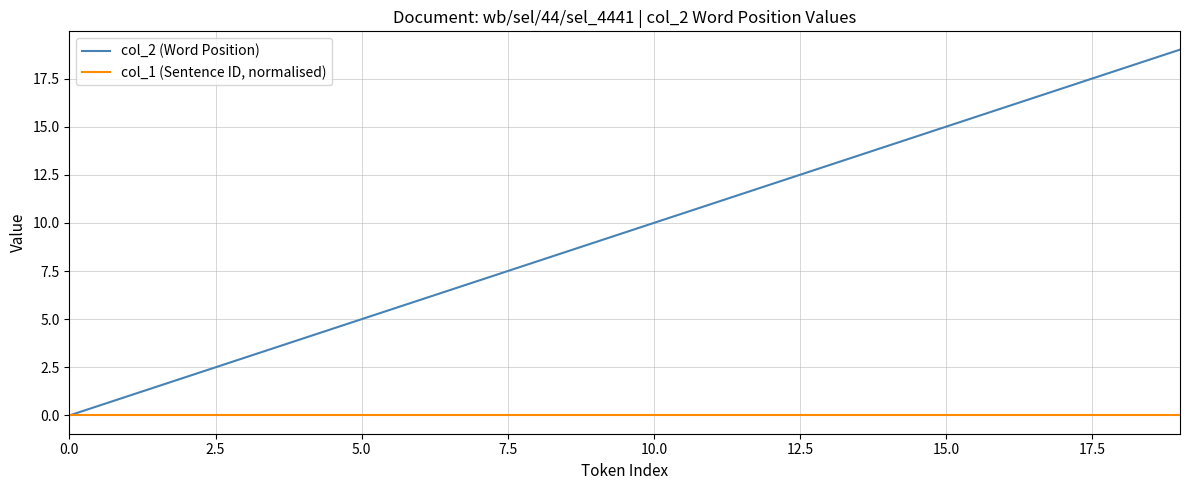

Rank the series by their maximum value, from lowest to highest.

col_1 (Sentence ID, normalised), col_2 (Word Position)